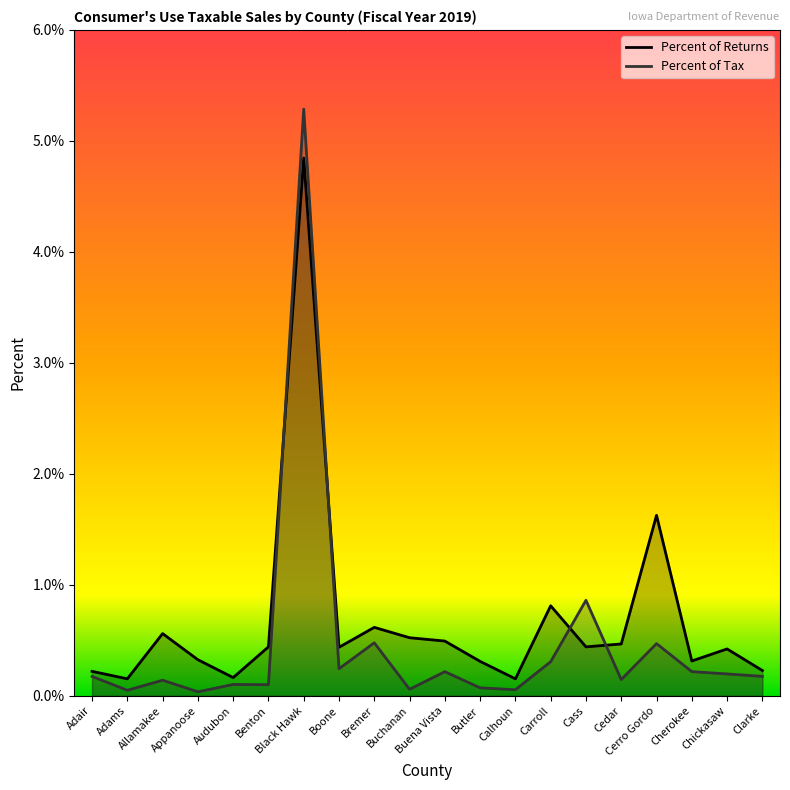

What is the label of the 15th point from the right?

Benton